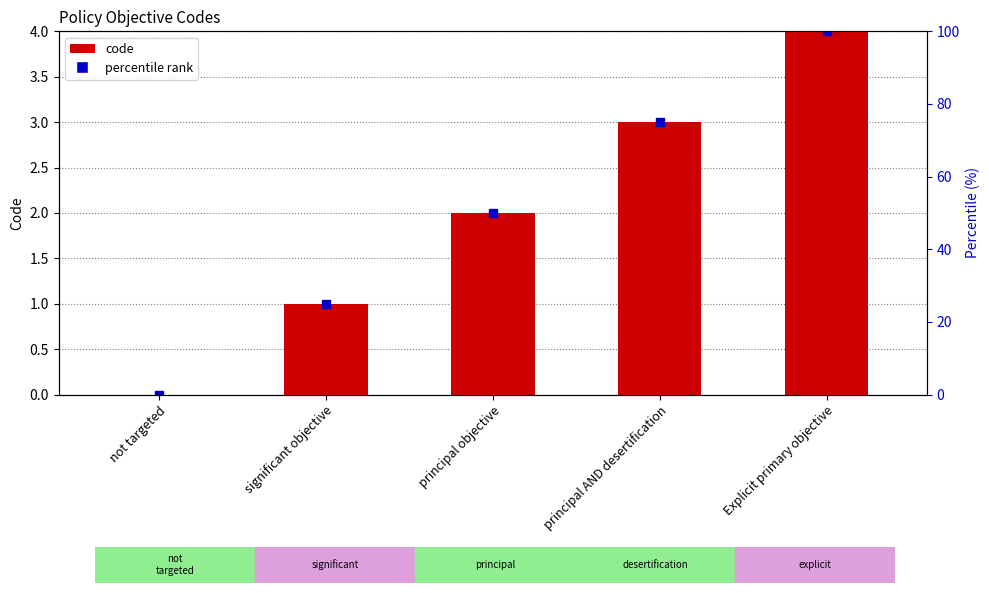

The chart shows a value of 4 at Explicit primary objective. True or false?

True